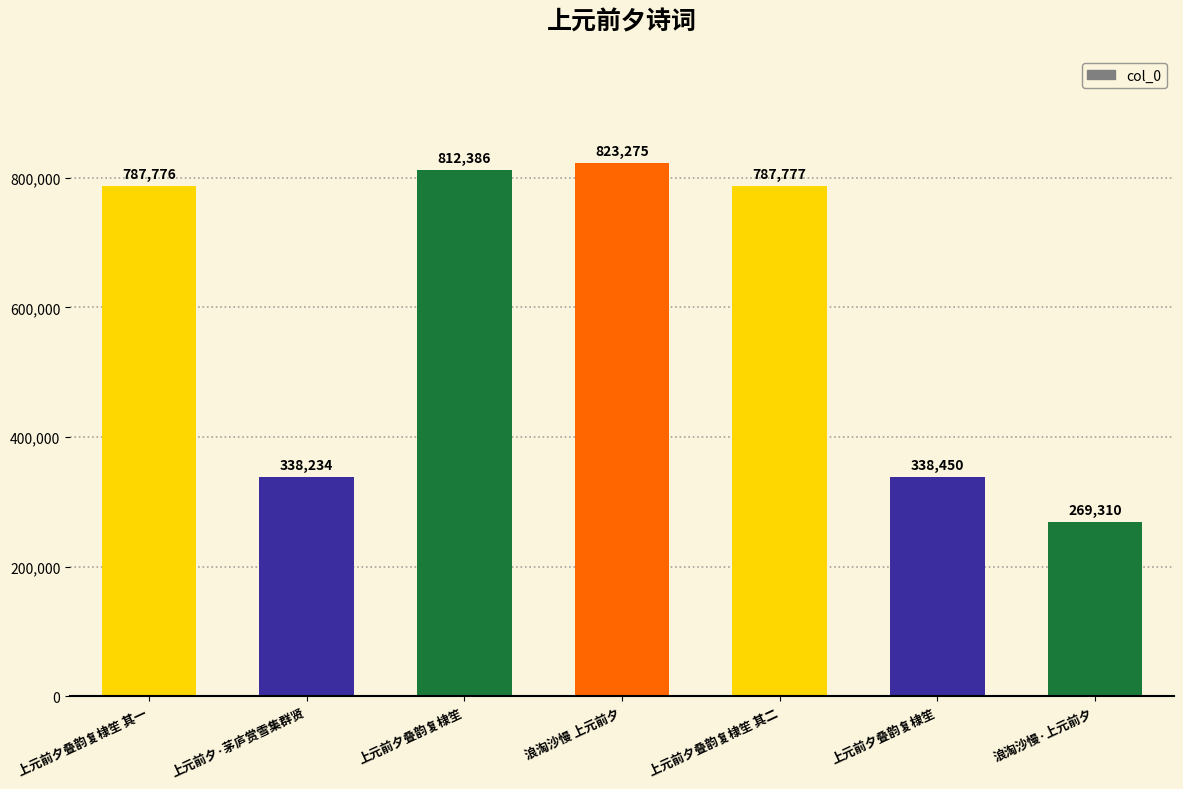

Which has a higher value, 上元前夕叠韵复棣笙 其一 or 浪淘沙慢·上元前夕?

上元前夕叠韵复棣笙 其一